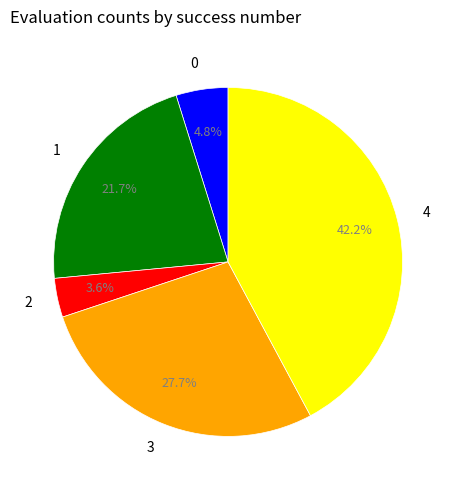

To the nearest percent, what is the difference between the largest and smallest slice percentages?

39%